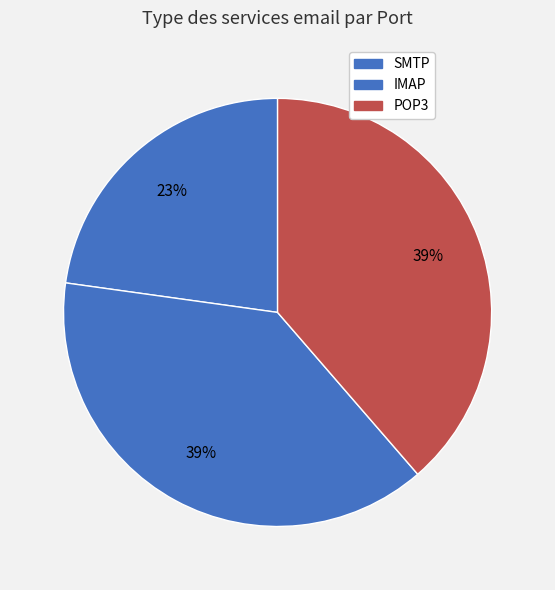

Is there any slice that represents more than half of the pie?

No